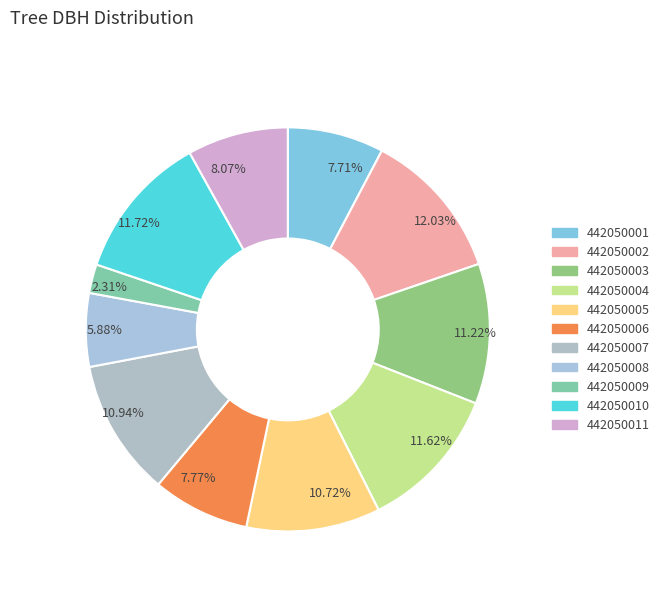

Does 442050003 represent more than half of the total?

No